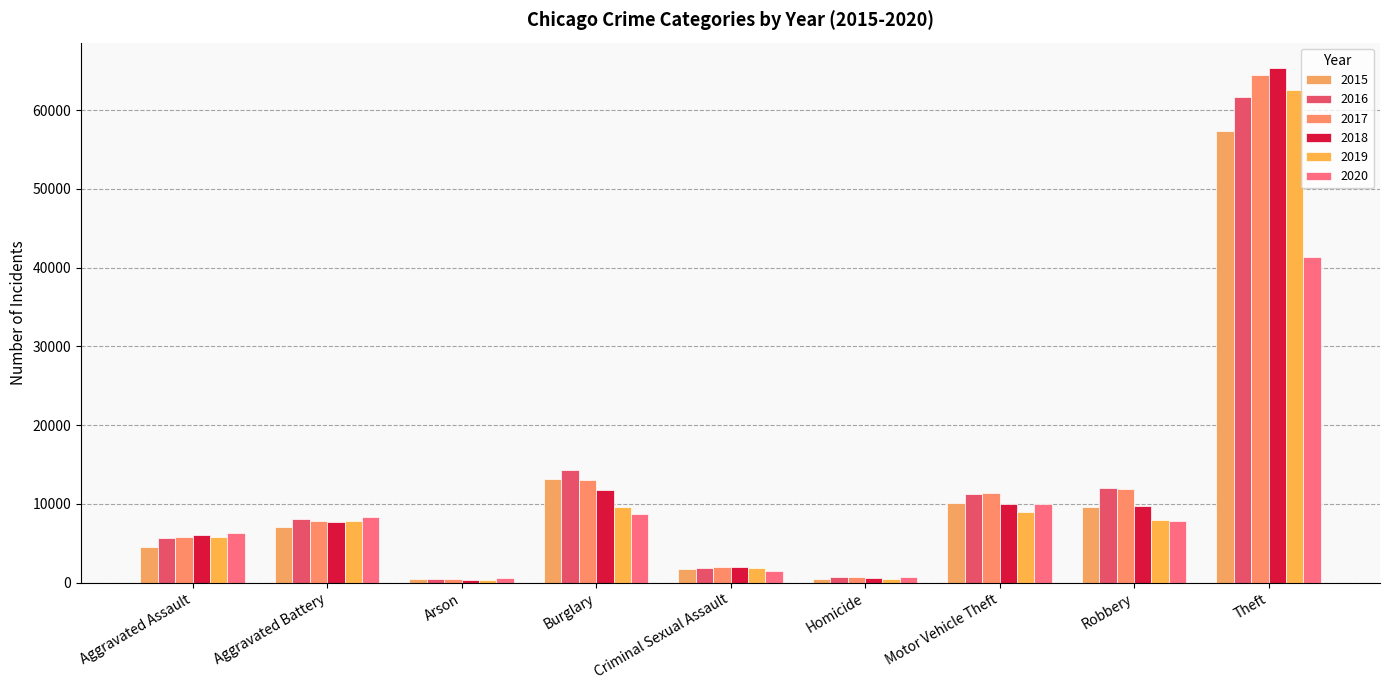

What position from the left is Motor Vehicle Theft?

7